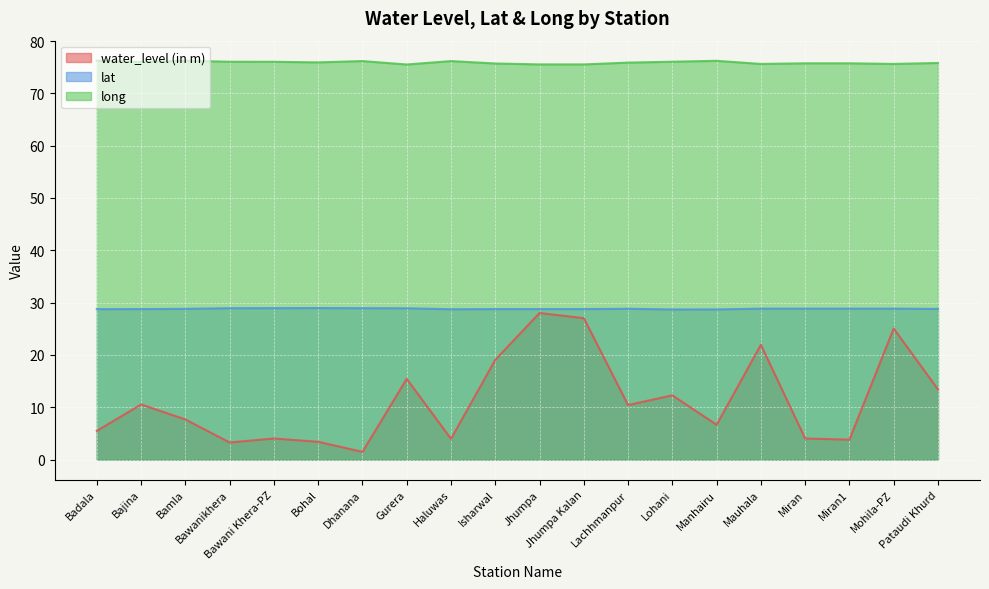

Is the value of water_level (in m) at Mauhala greater than the value of lat at Haluwas?

No